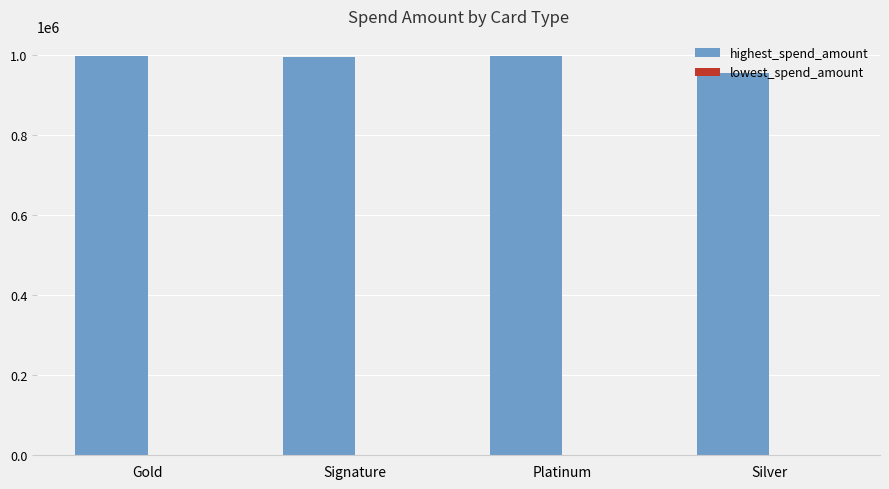

Which series has the largest total across all categories?

highest_spend_amount